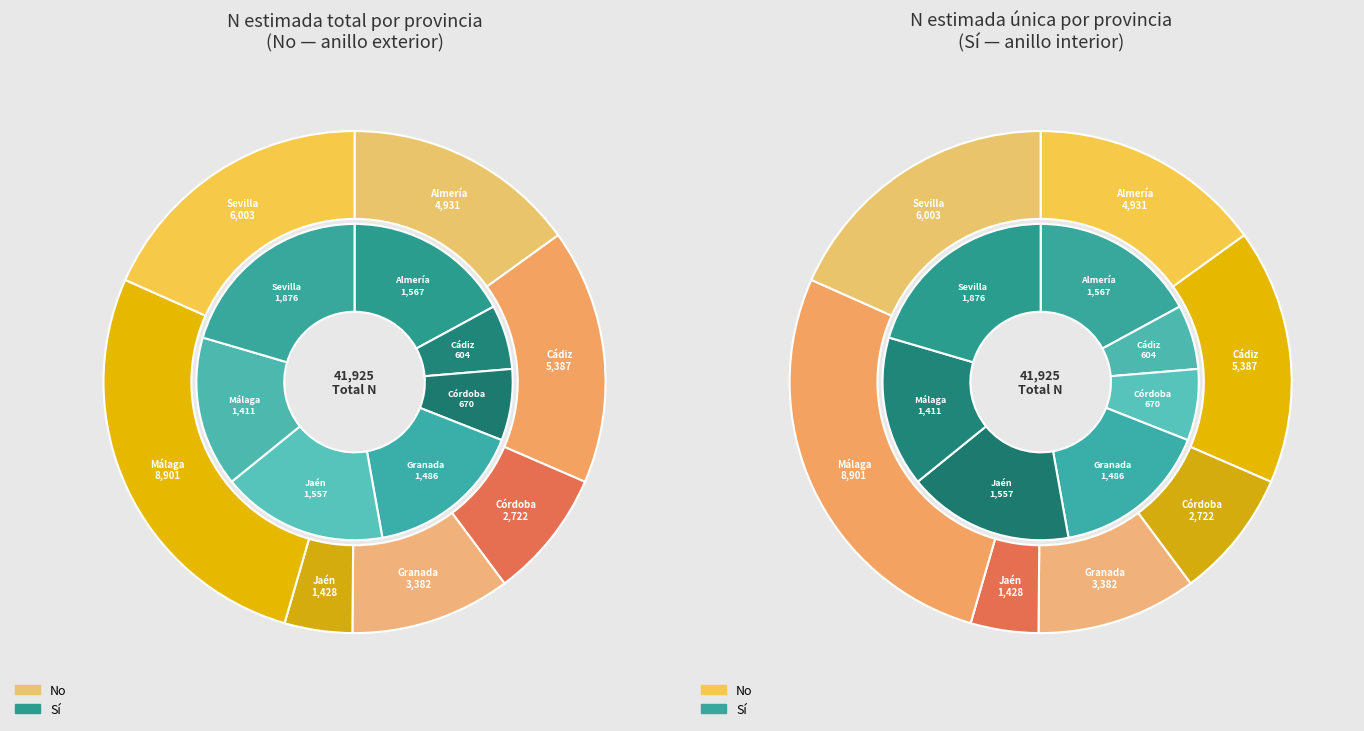

What portion of the pie excludes Málaga?

84.6%